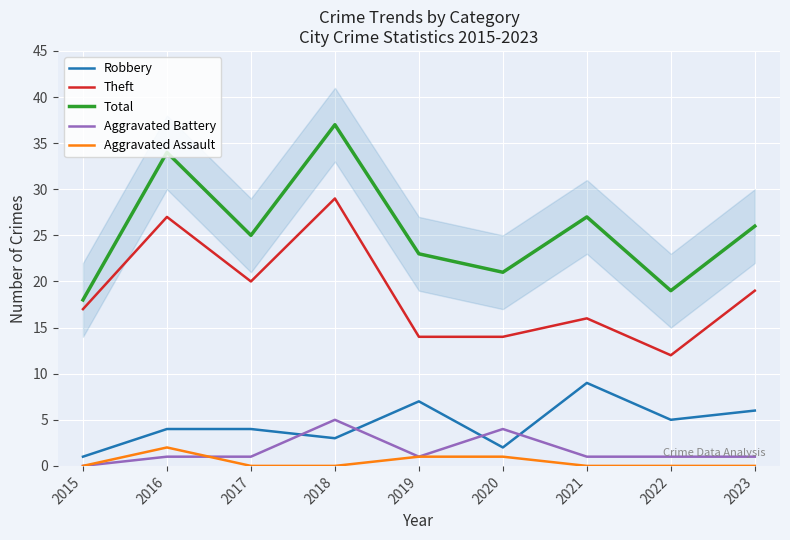

What is the value of the Aggravated Assault point at the 5th from the left?

1